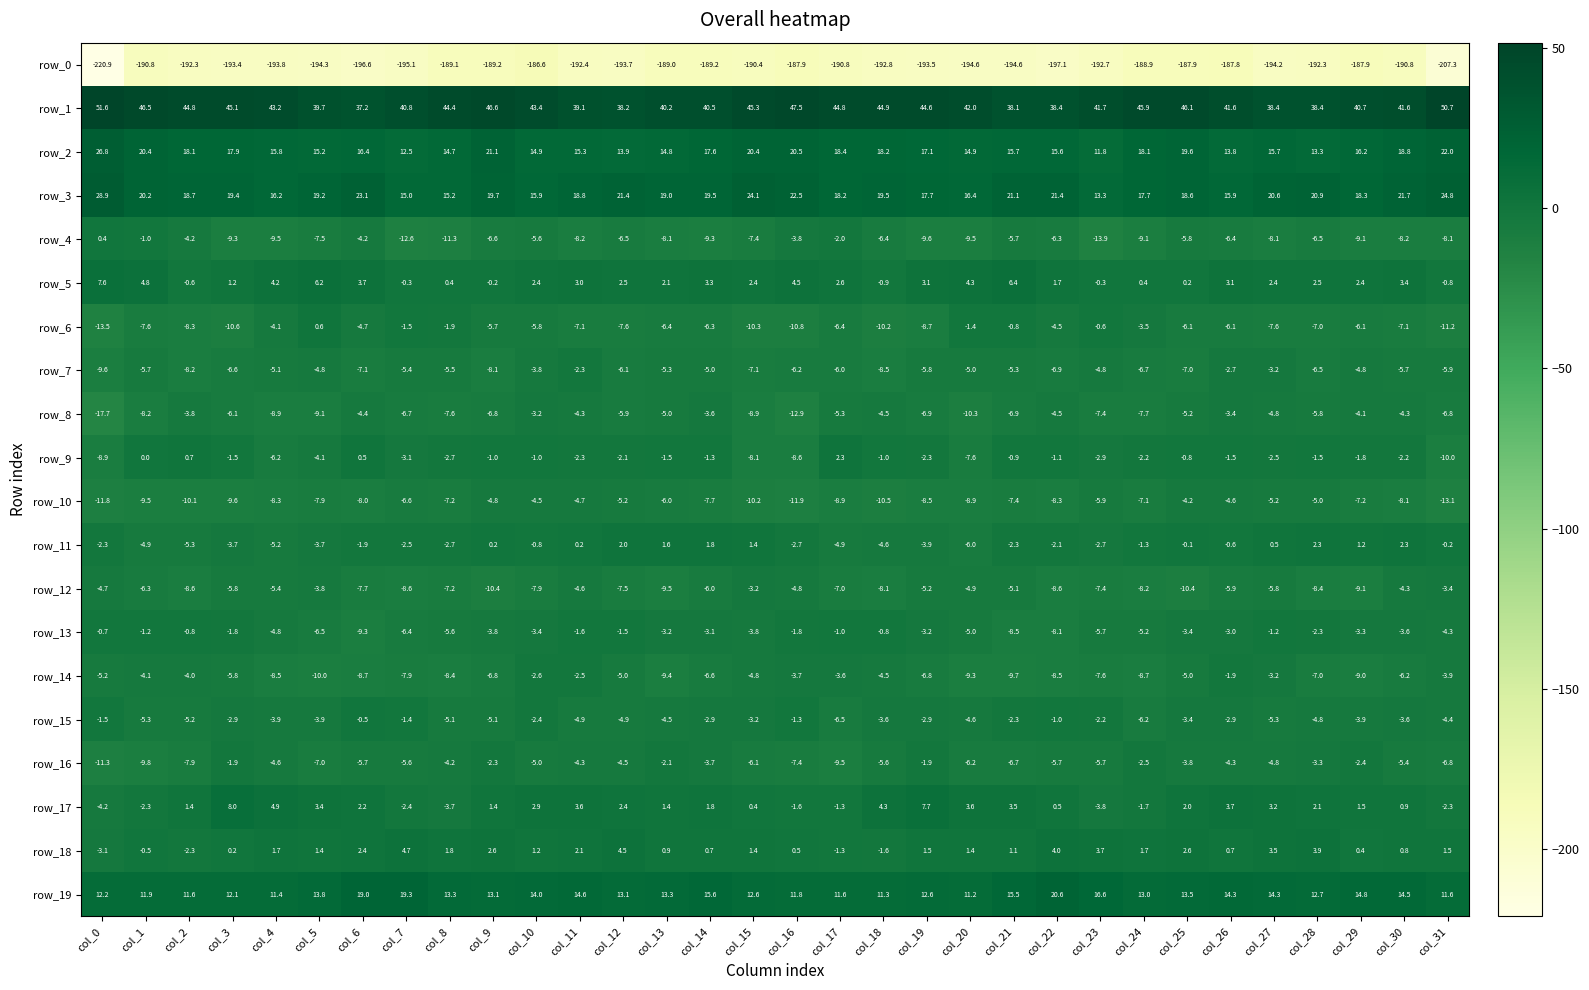

What is the total value across all series at col_7?

-173.8